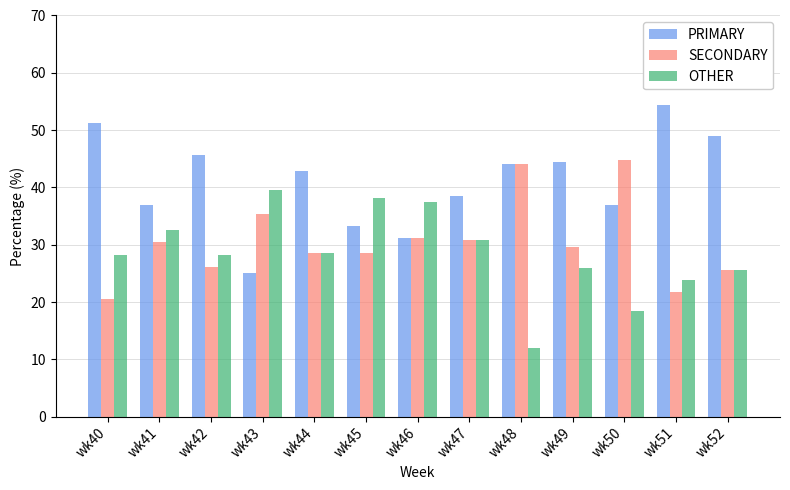

What is the total value across all series at wk41?

100.0